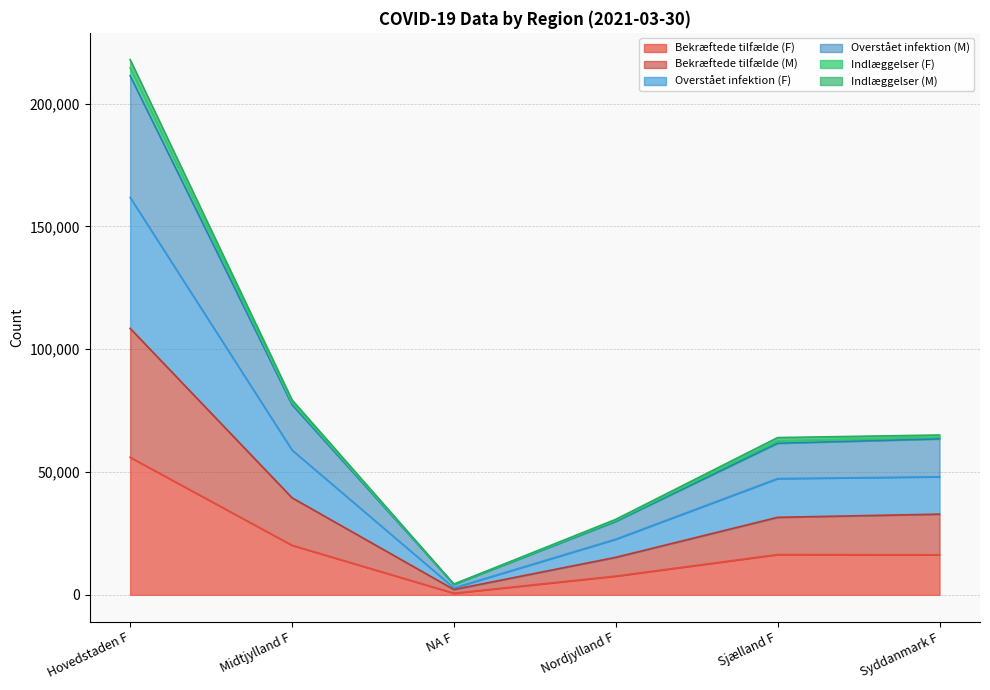

Is the value of Indlæggelser (F) at Hovedstaden F greater than the value of Overstået infektion (M) at Sjælland F?

Yes